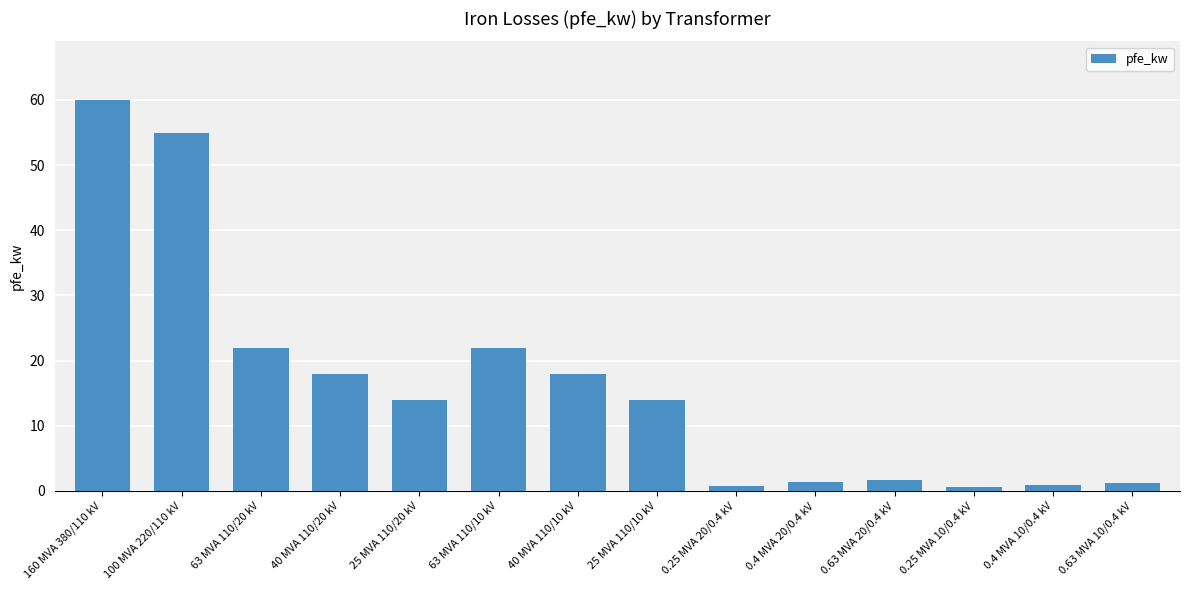

How many distinct data groups are displayed?

1